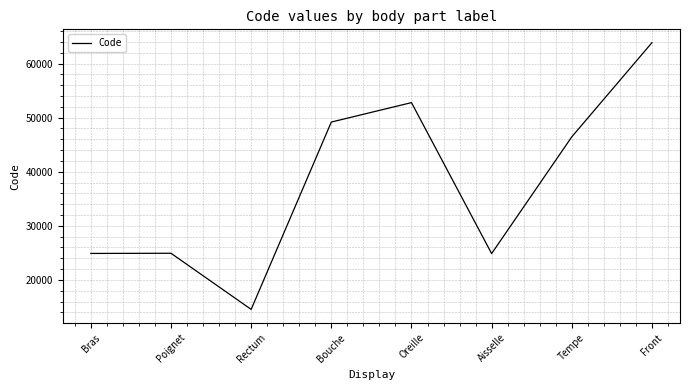

What is the change in value from Tempe to Front?

+17414